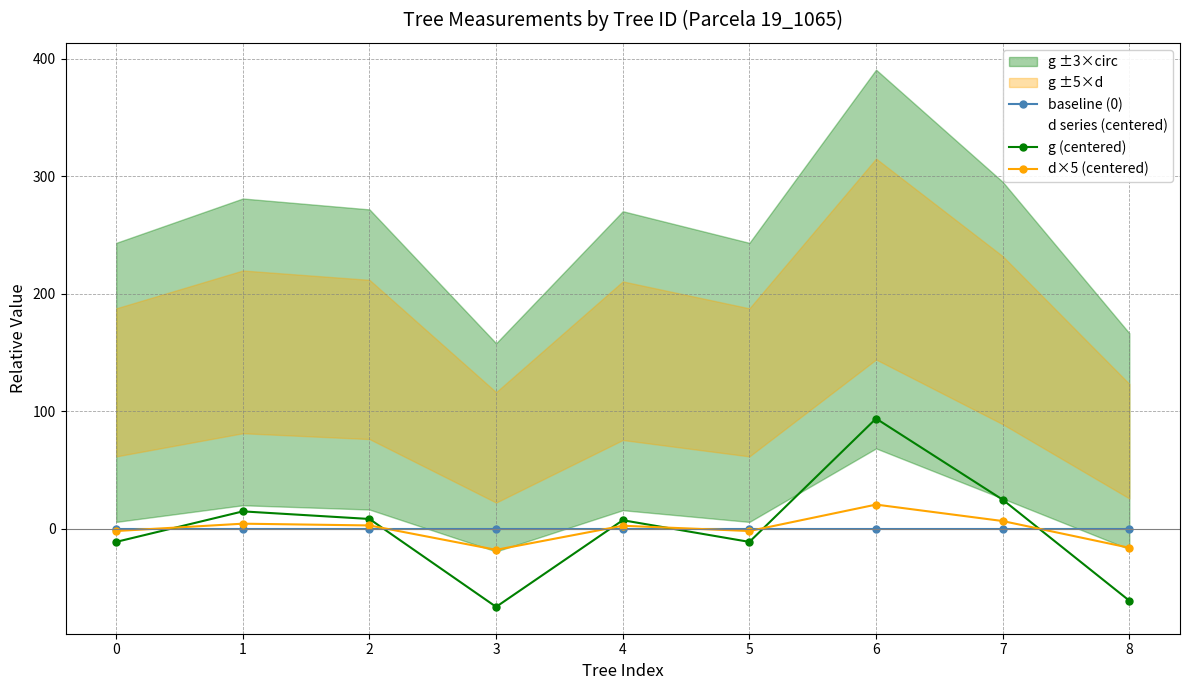

Which series has the largest total across all categories?

baseline (0)